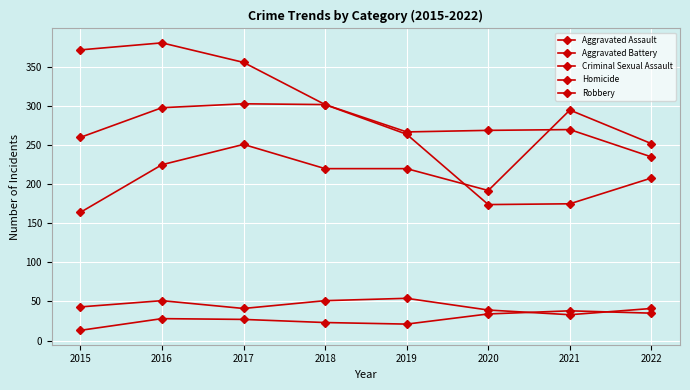

How many interior local valleys does the Criminal Sexual Assault series have?

2